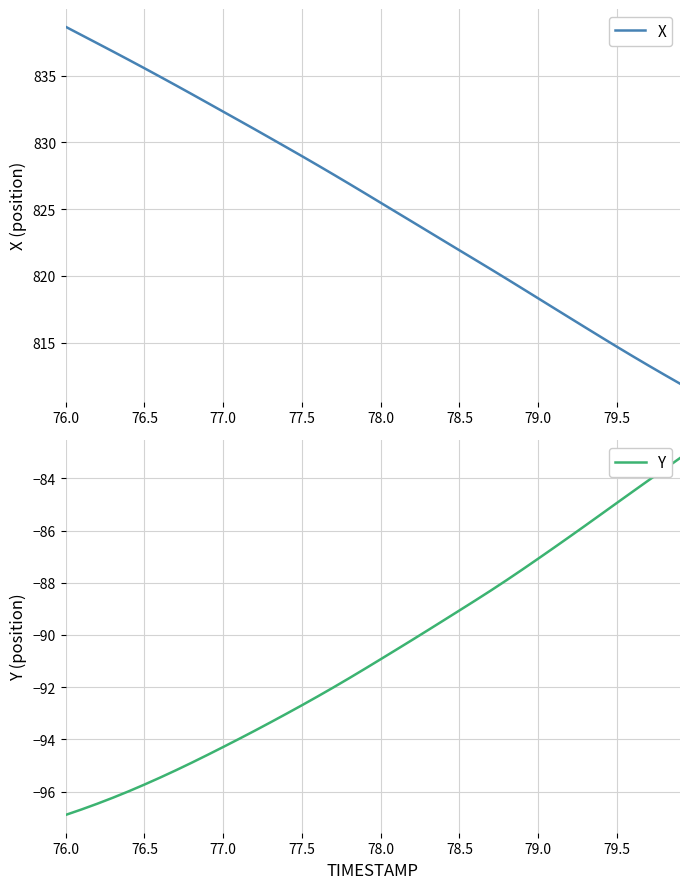

What is the lowest value of the Y series?

-96.9